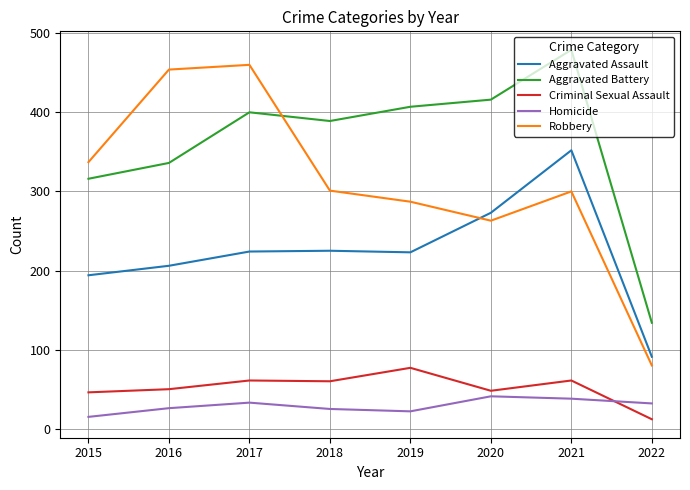

Rank the series at 2015 from highest to lowest value.

Robbery, Aggravated Battery, Aggravated Assault, Criminal Sexual Assault, Homicide